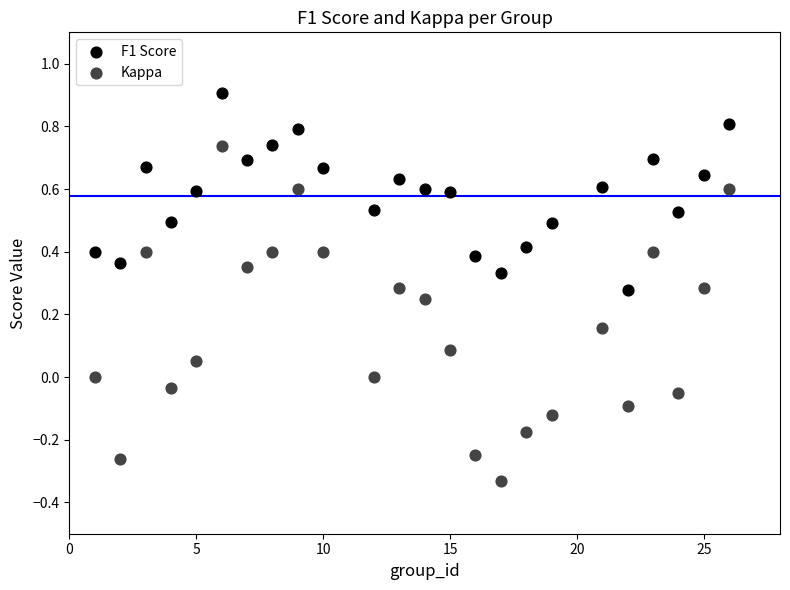

Across all data points, what is the range of X values (max minus min)?

25.0